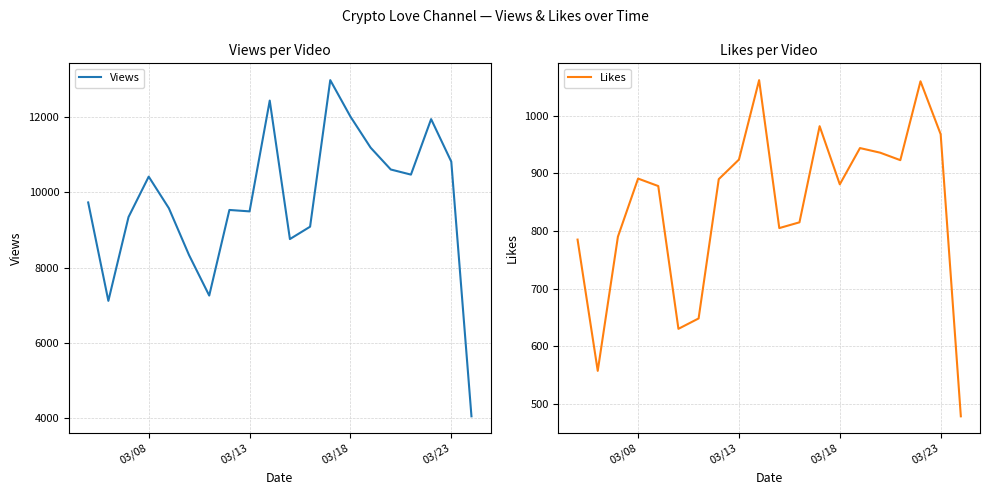

Which series has the largest range (max minus min)?

Views